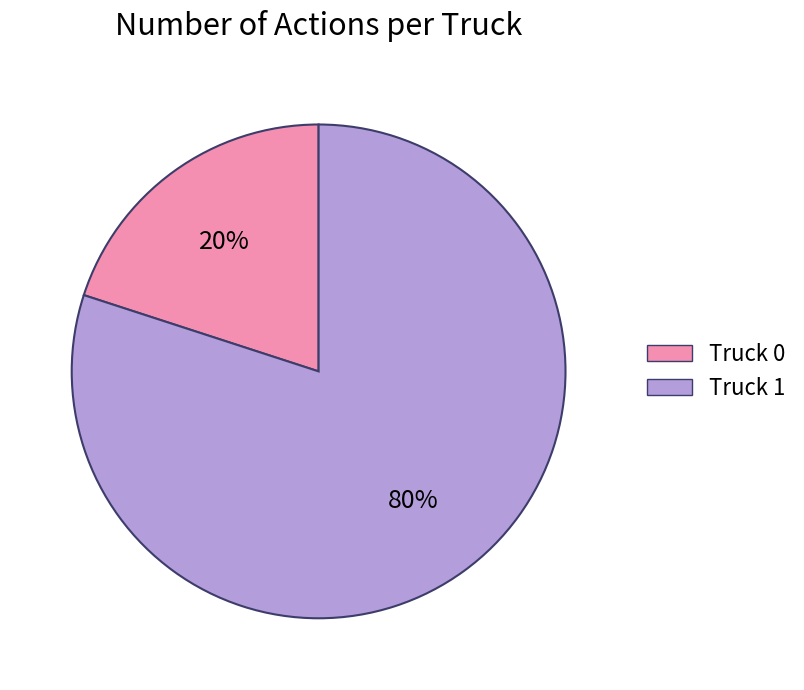

What is the majority slice?

Truck 1